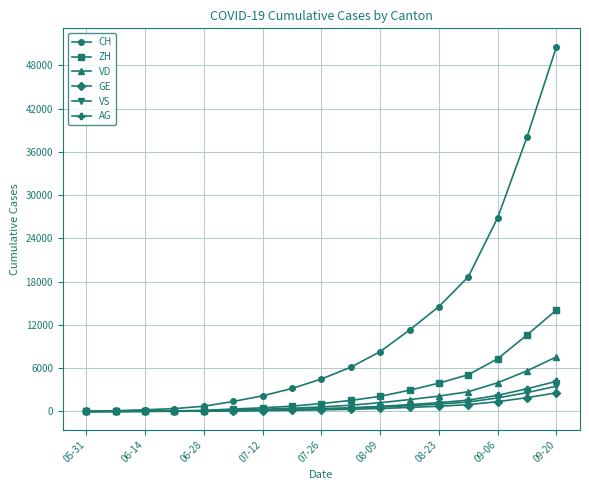

What is the difference between the second highest and second lowest values in the CH series?

38004